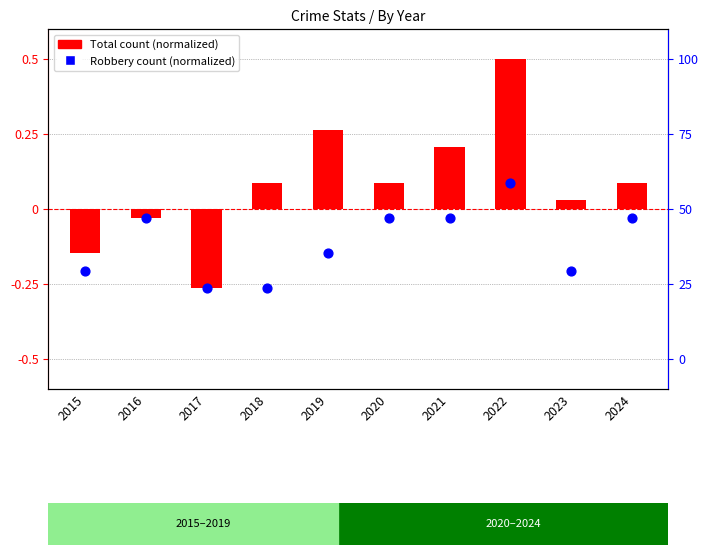

At which category is the sum across all series the highest?

2022